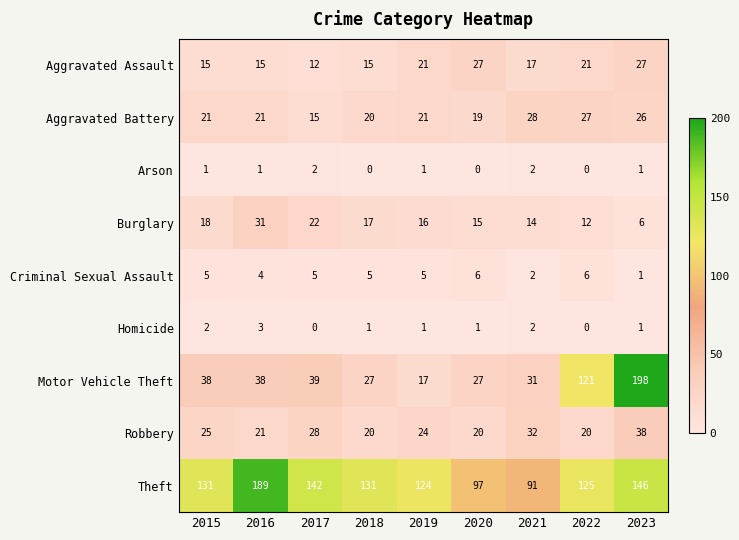

How many values in Homicide are above zero?

7